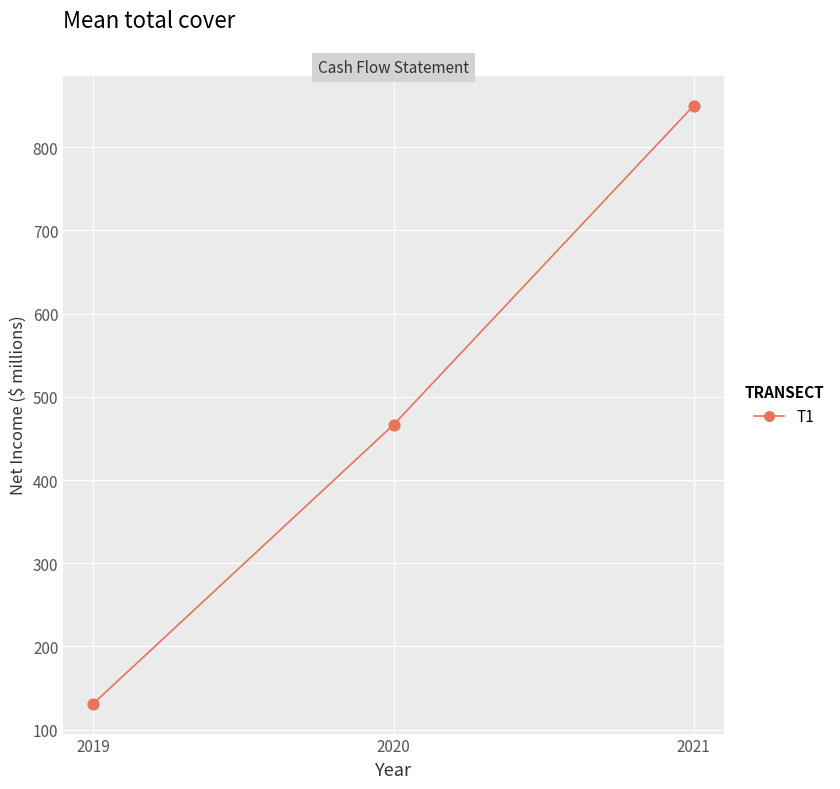

What Y value in the scatter plot is closest to 490?

466.4